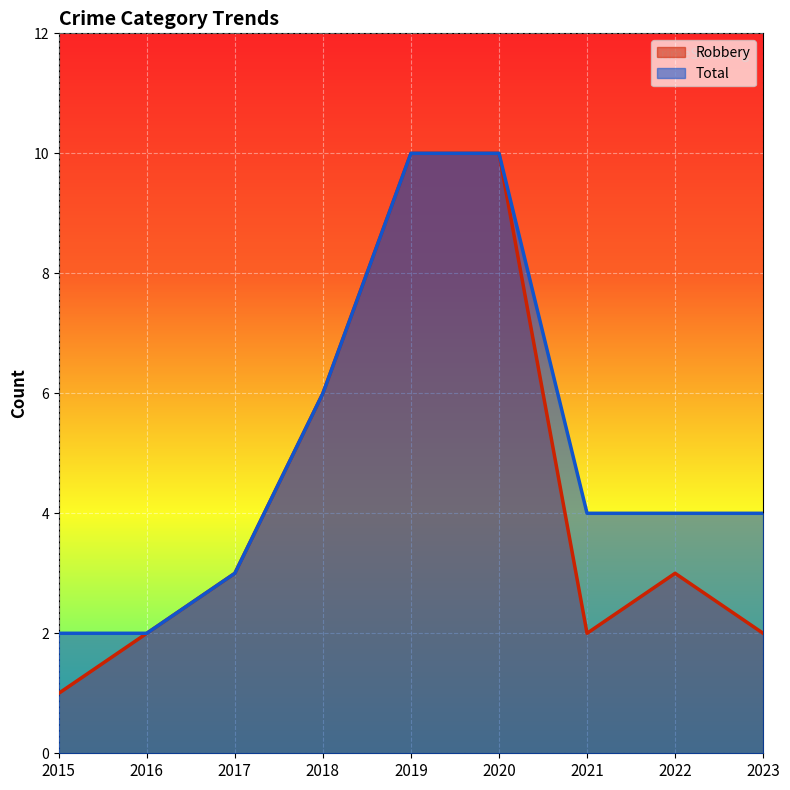

How many values in the Robbery series are below 3?

4